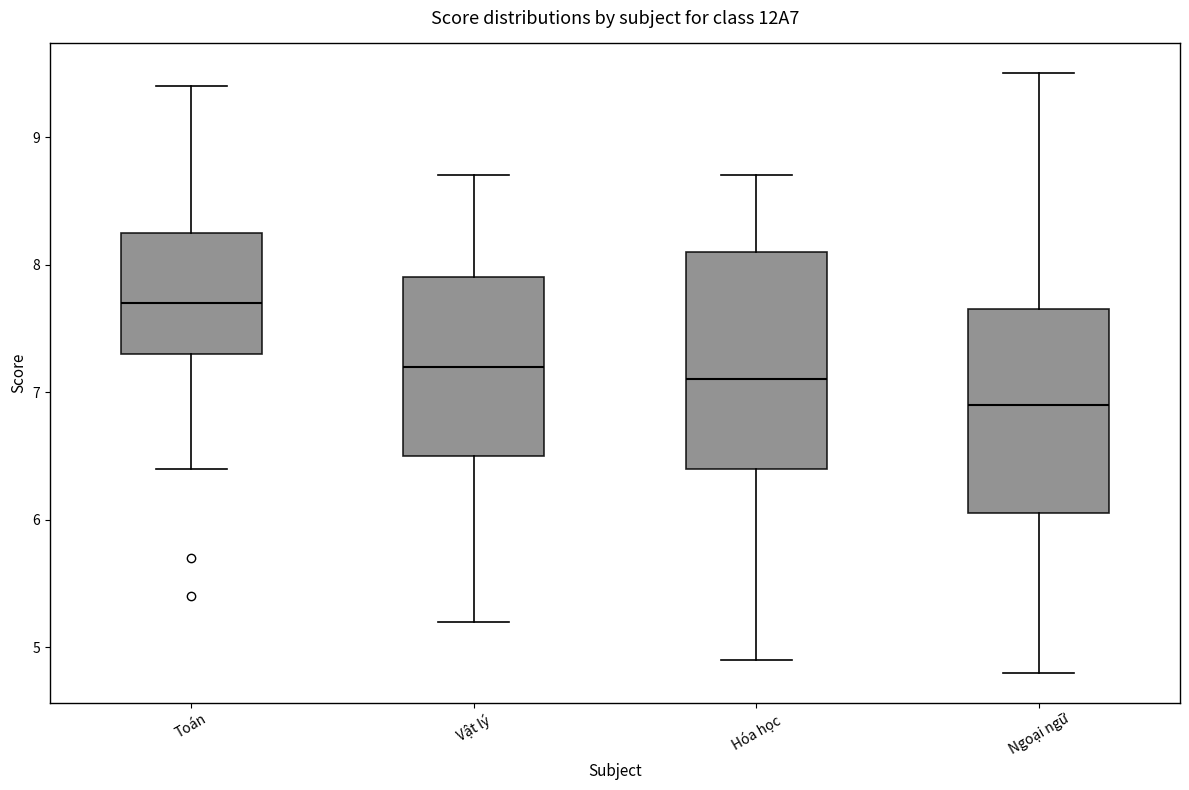

Where does the lower whisker of the box for Toán end on the y-axis? The values are not printed on the chart, so give them approximately, as read against the axis.

6.4